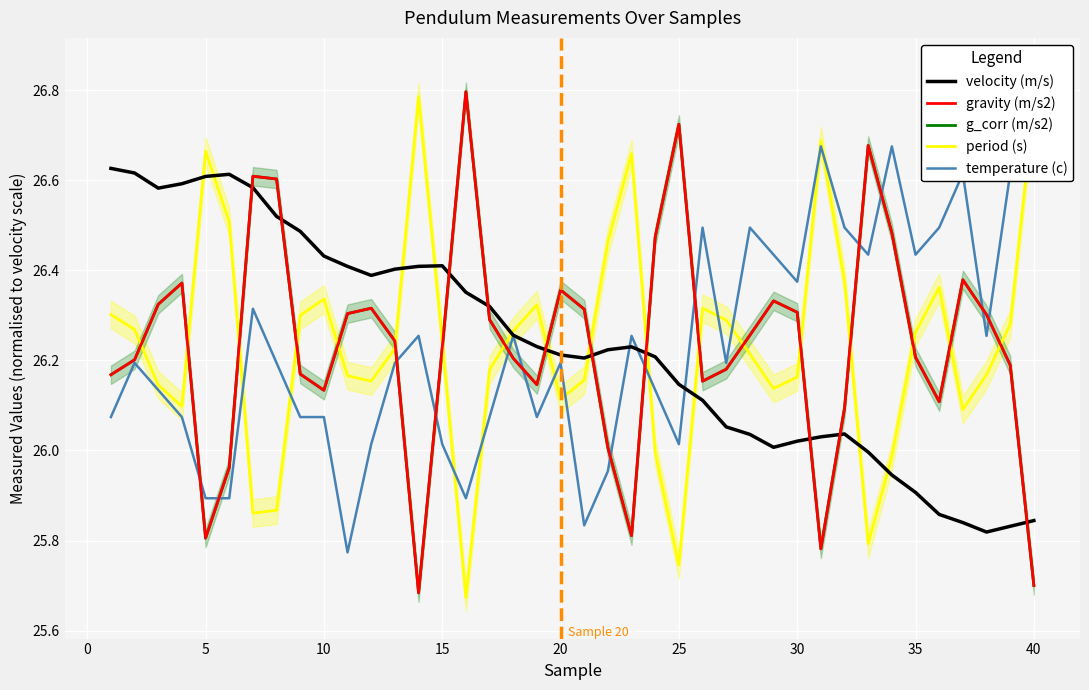

Which category has the highest value across all series?

40